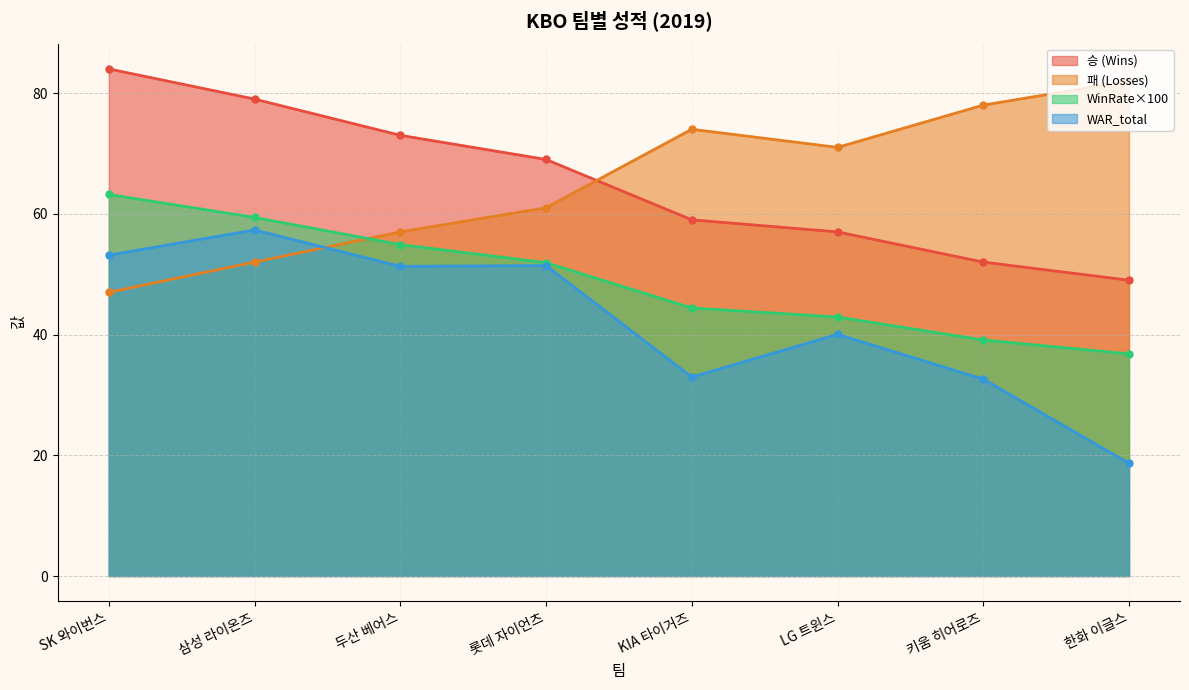

Reading left to right, list all the values displayed in this chart.

승 (Wins): SK 와이번스=84.0	삼성 라이온즈=79.0	두산 베어스=73.0	롯데 자이언츠=69.0	KIA 타이거즈=59.0	LG 트윈스=57.0	키움 히어로즈=52.0	한화 이글스=49.0
패 (Losses): SK 와이번스=47.0	삼성 라이온즈=52.0	두산 베어스=57.0	롯데 자이언츠=61.0	KIA 타이거즈=74.0	LG 트윈스=71.0	키움 히어로즈=78.0	한화 이글스=82.0
WinRate: SK 와이번스=63.2	삼성 라이온즈=59.4	두산 베어스=54.9	롯데 자이언츠=51.9	KIA 타이거즈=44.4	LG 트윈스=42.9	키움 히어로즈=39.1	한화 이글스=36.8
WAR_total: SK 와이번스=53.1	삼성 라이온즈=57.3	두산 베어스=51.3	롯데 자이언츠=51.4	KIA 타이거즈=33.0	LG 트윈스=40.0	키움 히어로즈=32.6	한화 이글스=18.7